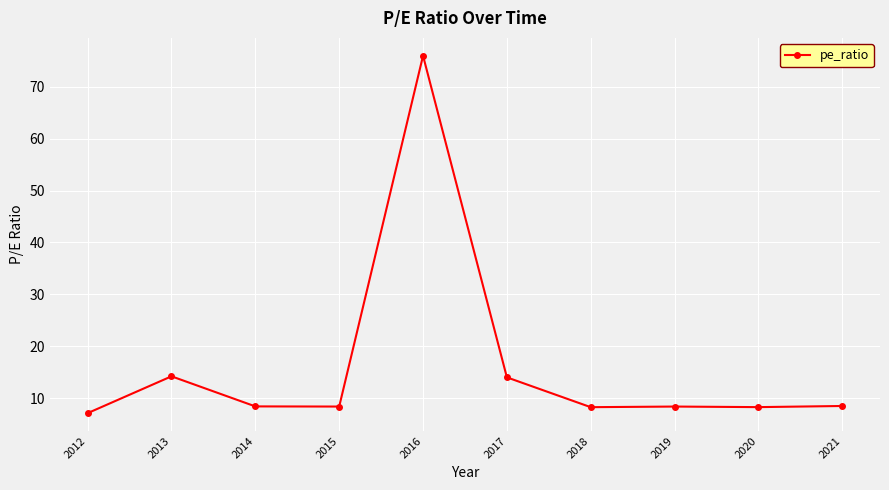

What is the value of the 10th point from the left?

8.5